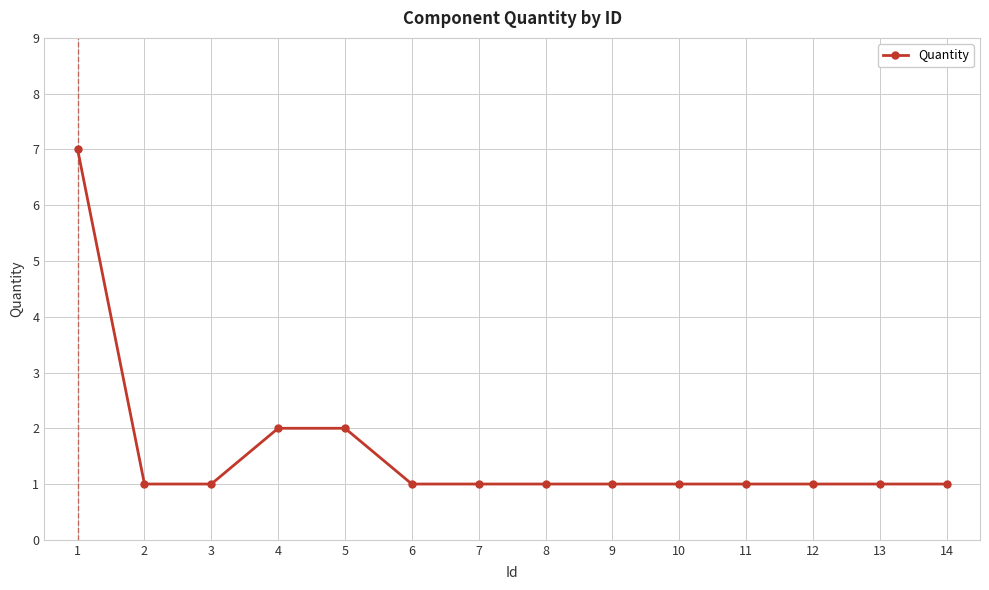

What is the change in value from 1 to 6?

-6